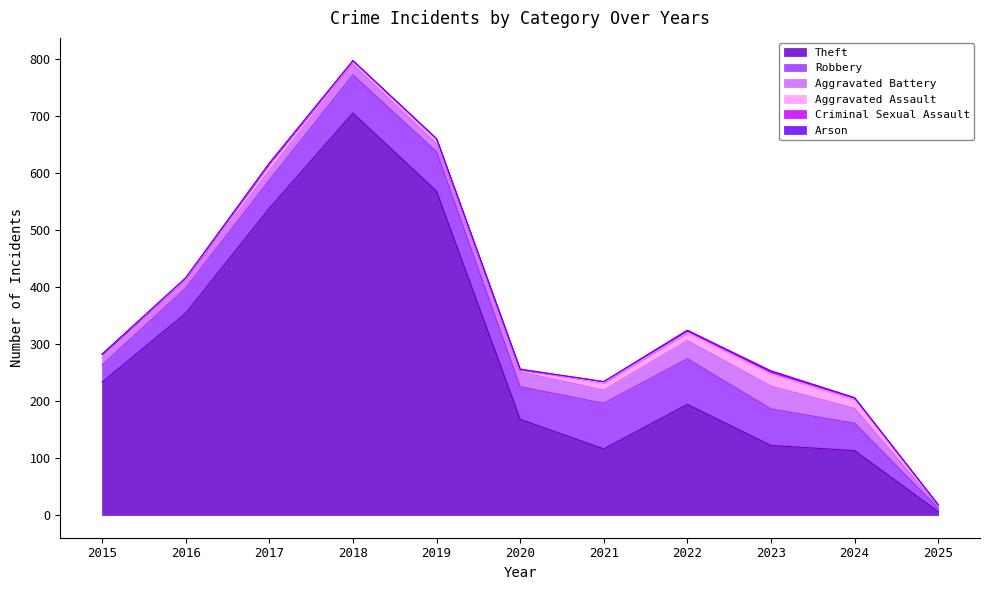

How many interior local valleys does the Aggravated Assault series have?

3